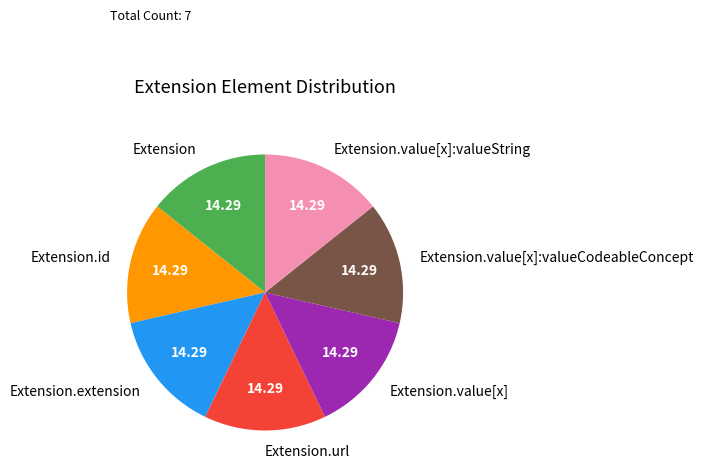

Approximately how many times larger is the value at Extension.id compared to Extension.value[x]:valueString?

1.0